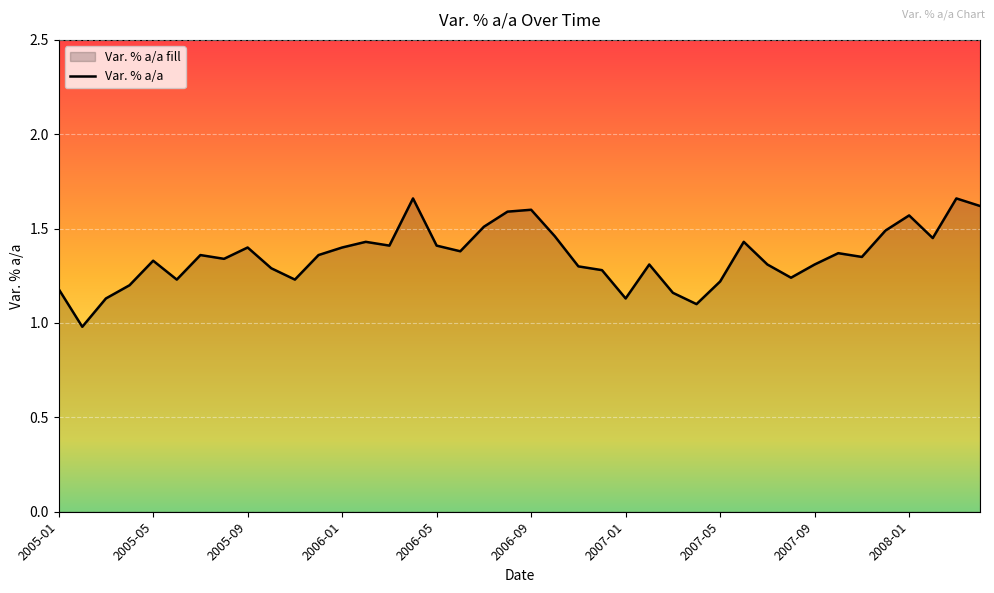

What is the difference between the values at 27 and 17?

0.3